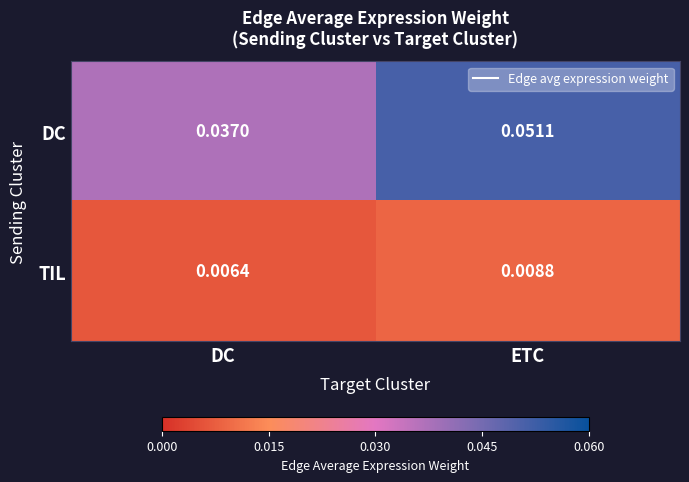

At which label does TIL reach its minimum?

DC